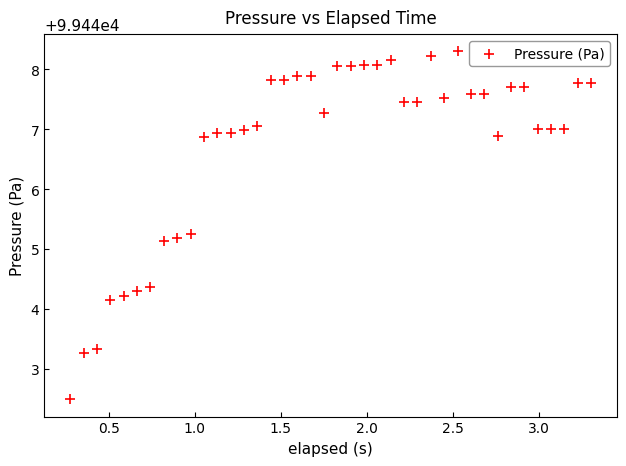

What is the range of Y values (max minus min)?

5.8